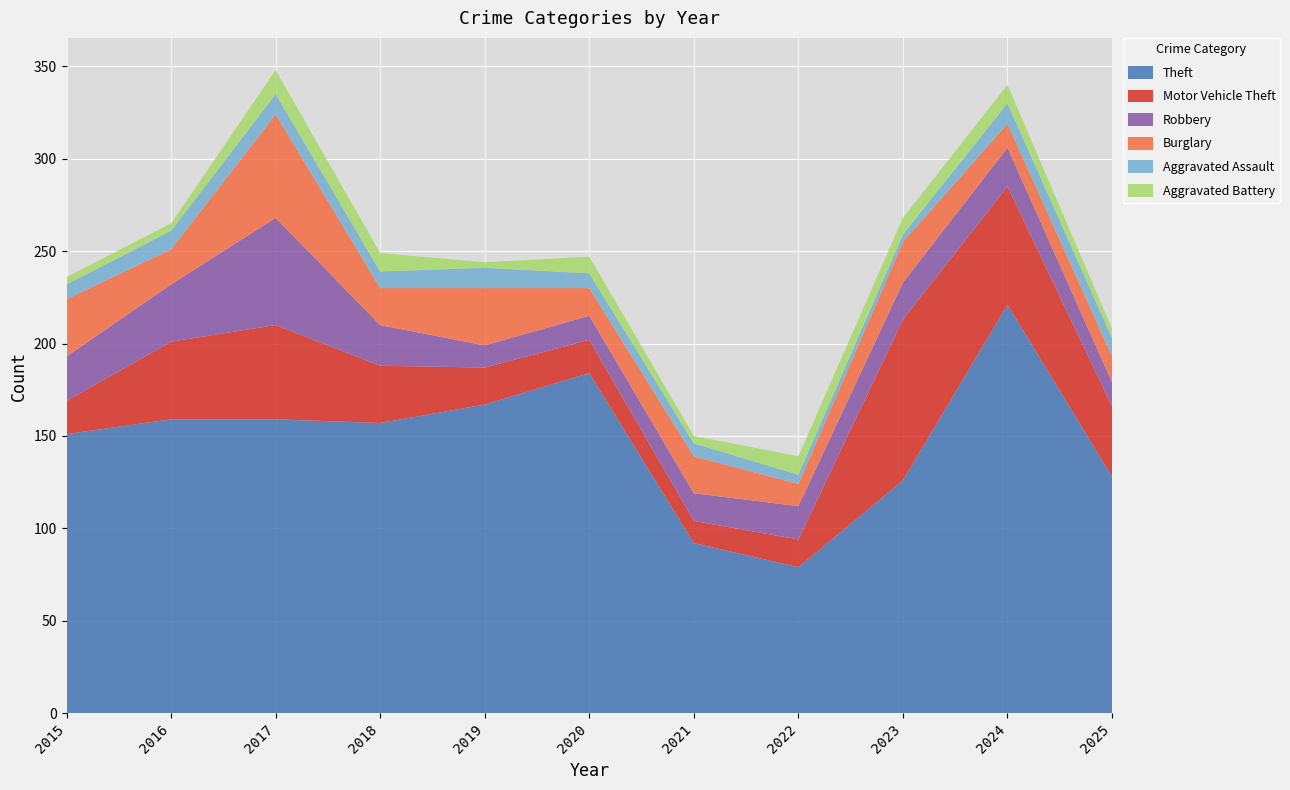

Reading left to right, extract all data points from this chart.

Theft: 2015=151	2016=159	2017=159	2018=157	2019=167	2020=184	2021=92	2022=79	2023=126	2024=221	2025=128
Motor Vehicle Theft: 2015=18	2016=42	2017=51	2018=31	2019=20	2020=18	2021=12	2022=15	2023=87	2024=64	2025=38
Robbery: 2015=24	2016=31	2017=58	2018=22	2019=12	2020=13	2021=15	2022=18	2023=20	2024=21	2025=13
Burglary: 2015=31	2016=19	2017=56	2018=20	2019=31	2020=15	2021=20	2022=12	2023=22	2024=13	2025=14
Aggravated Assault: 2015=8	2016=10	2017=11	2018=9	2019=11	2020=8	2021=7	2022=5	2023=4	2024=11	2025=10
Aggravated Battery: 2015=4	2016=4	2017=13	2018=10	2019=3	2020=9	2021=4	2022=10	2023=9	2024=10	2025=5